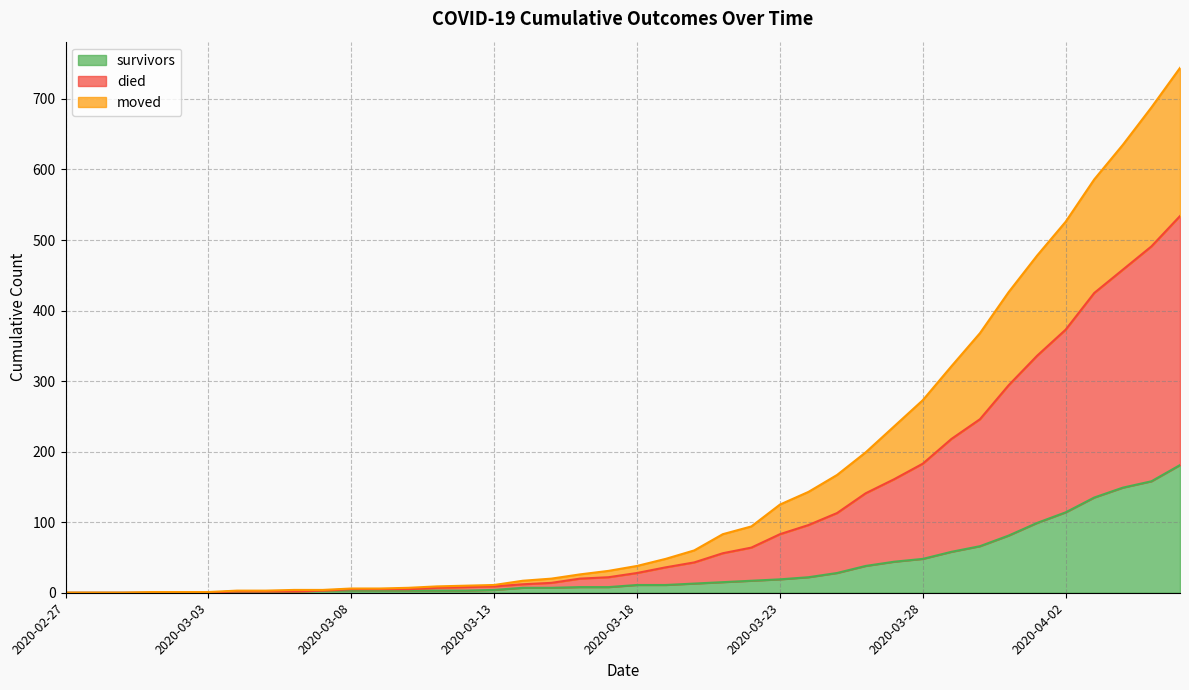

True or false: died and survivors intersect in this chart.

False